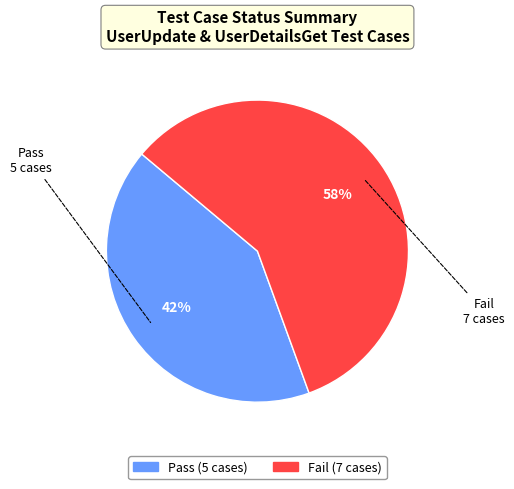

Do Pass and Fail together represent more than half of the pie?

Yes